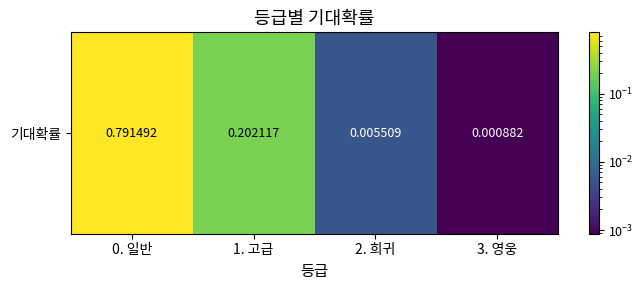

The value at 3. 영웅 is 0.0. True or false?

True